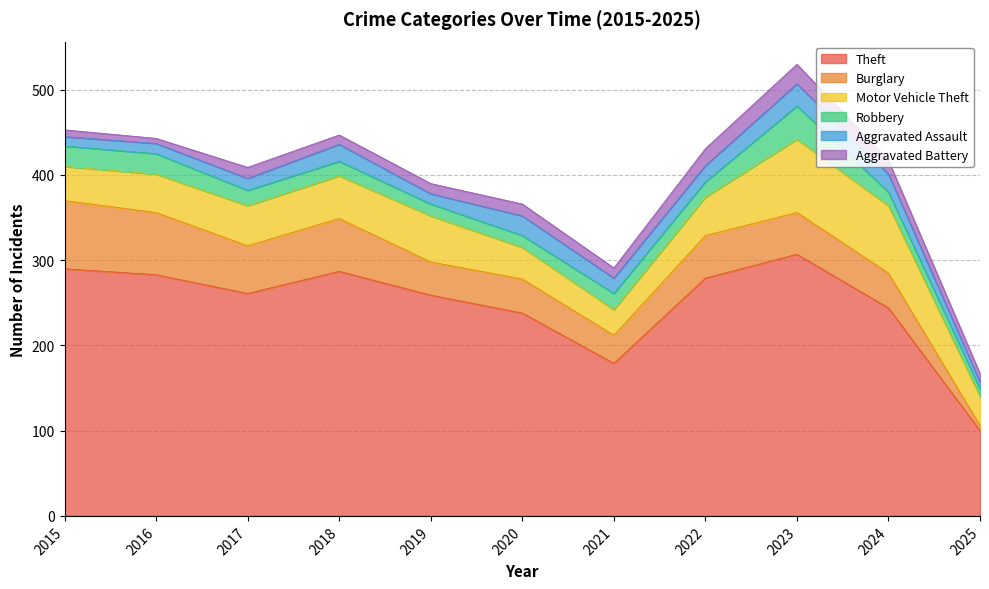

True or false: Aggravated Battery and Motor Vehicle Theft cross at least once.

False